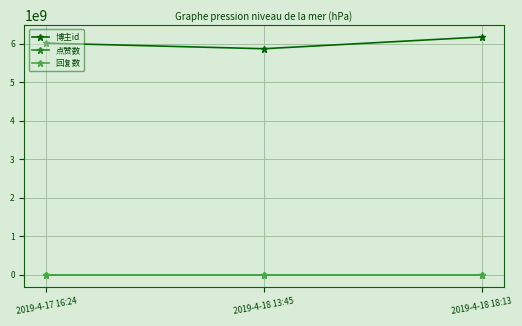

Reading left to right, extract all data points from this chart.

博主id: 6010899348	5866521293	6172002062
点赞数: 0	0	0
回复数: 0	0	0